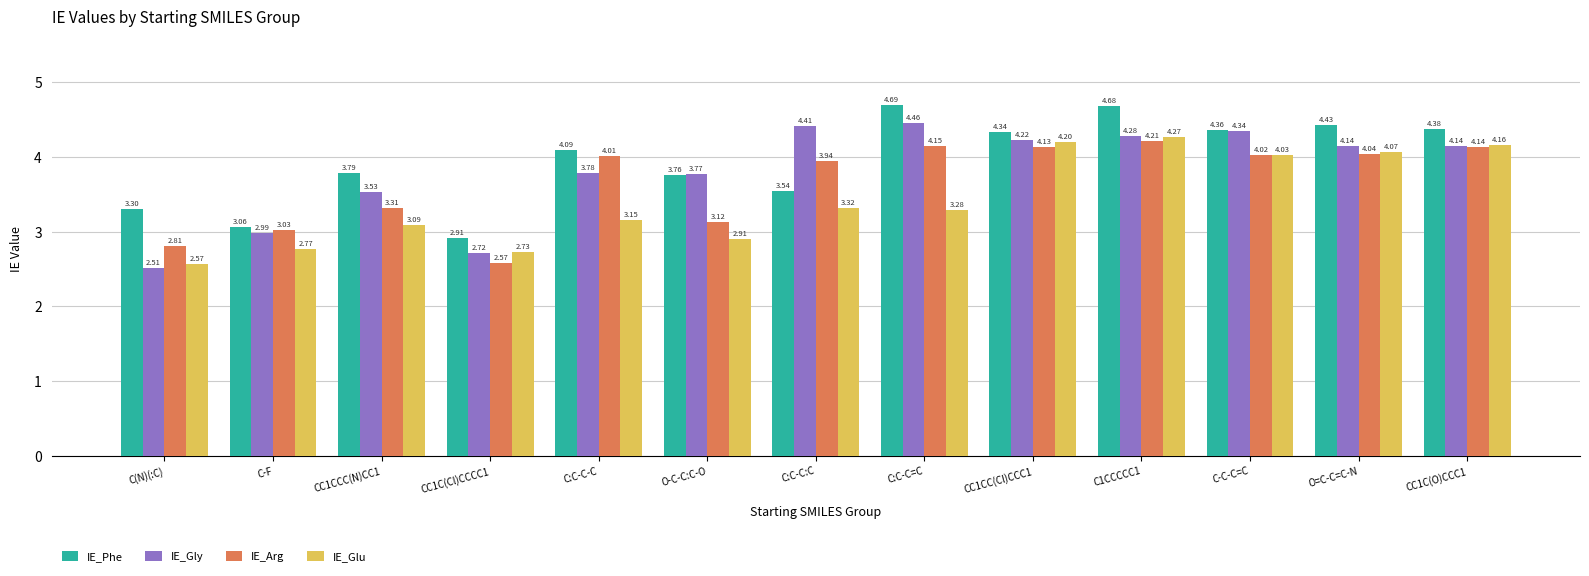

At how many categories does at least one series exceed 3?

12